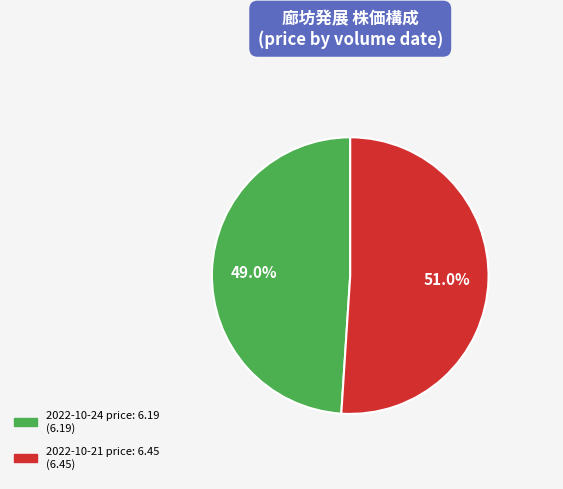

Does any single category account for the majority?

Yes